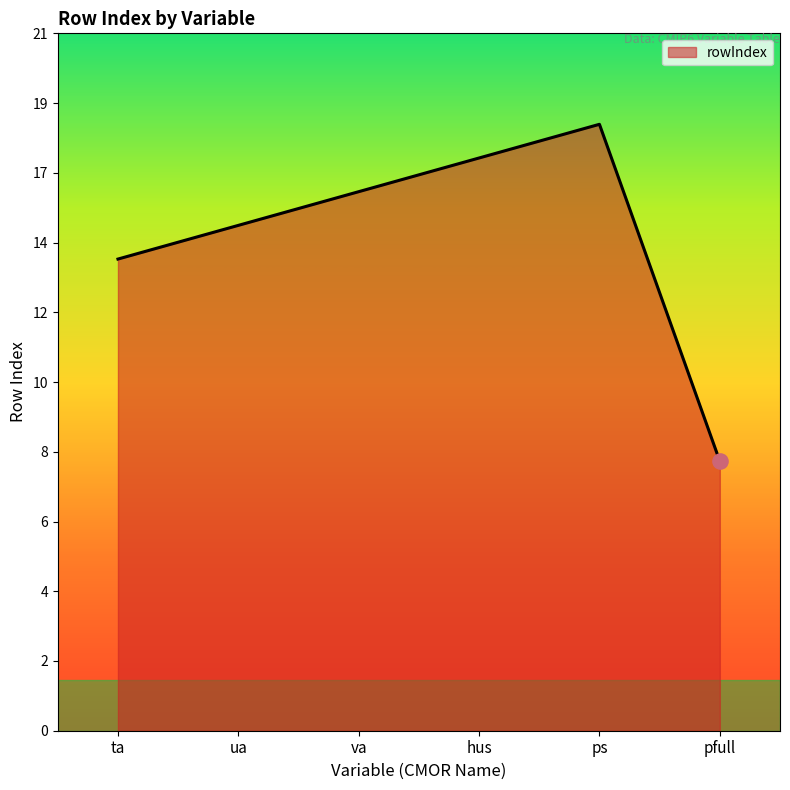

Which has a higher value, va or pfull?

va